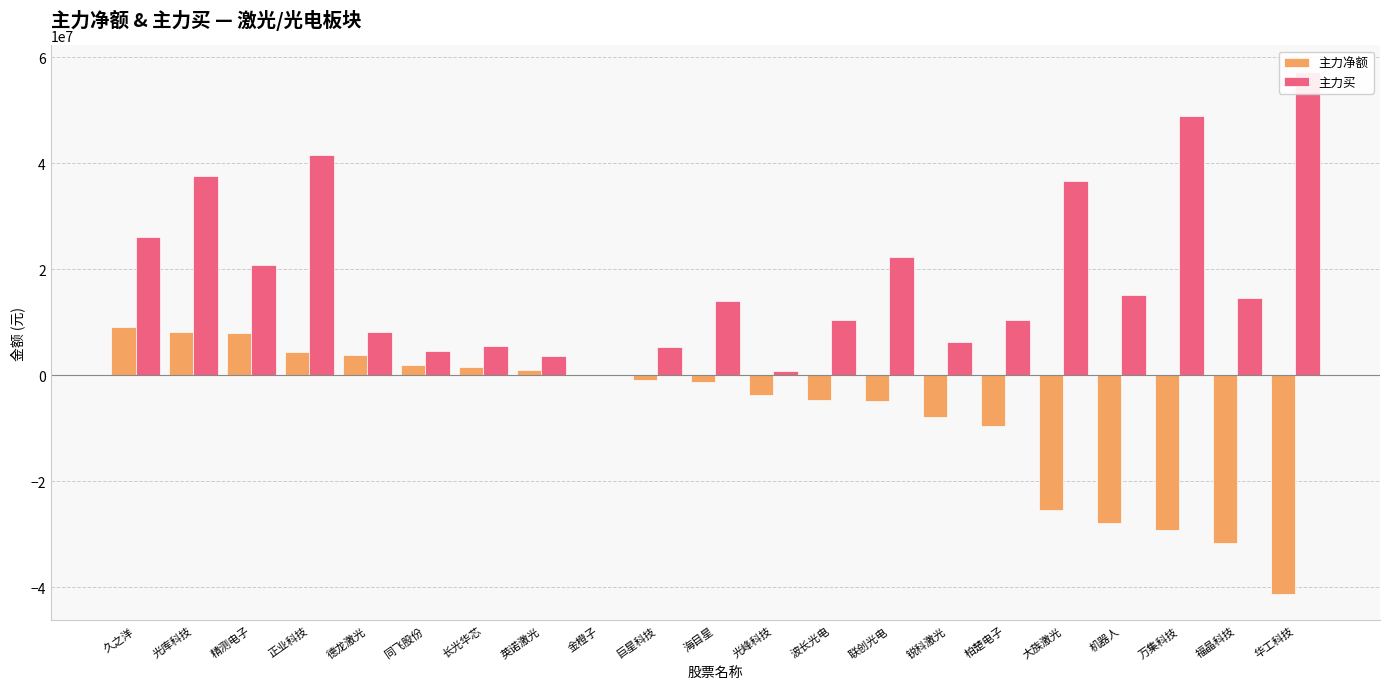

Between 锐科激光 and 波长光电, which is larger?

波长光电